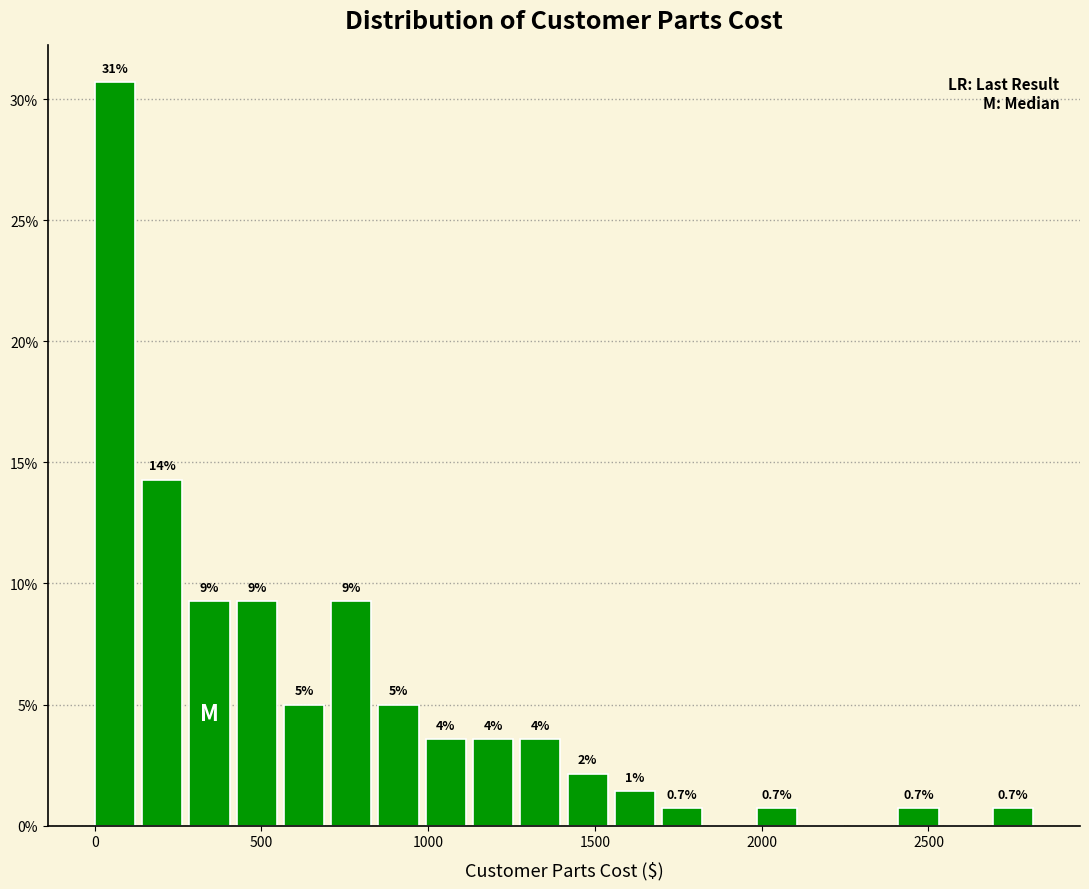

Read against the x-axis, roughly where is the centre of the tallest bar?

50